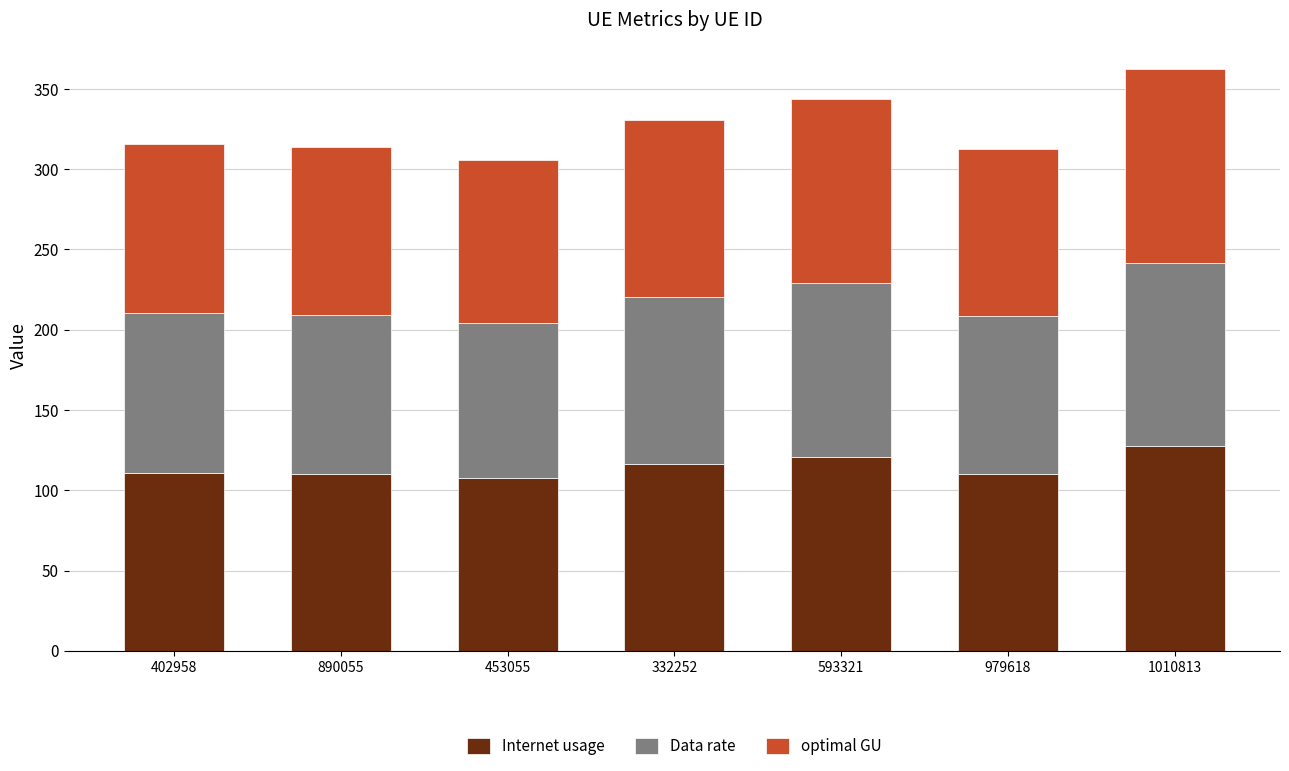

What is the total value across all series at 1010813?

362.5